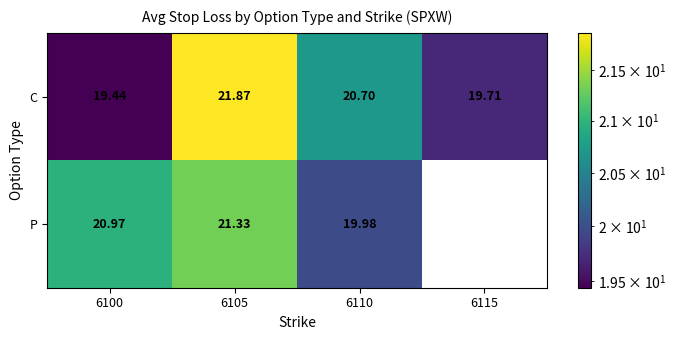

Which series has the largest total across all categories?

C